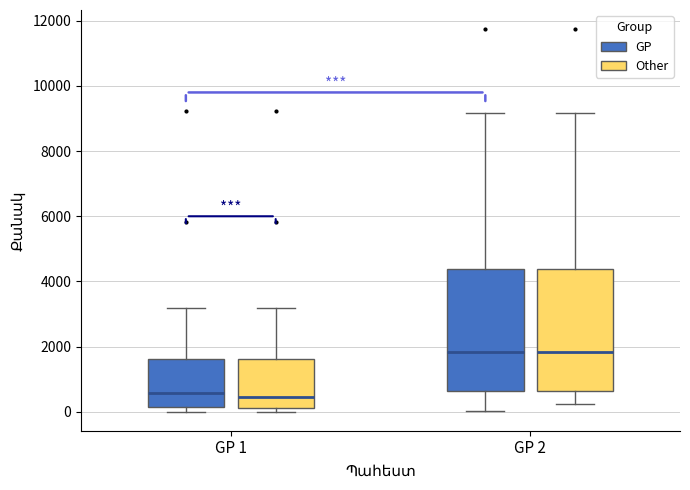

Reading left to right, read every box against the y-axis: the position of its median line, the range the box covers, and the ends of its whiskers. The values are not printed on the chart, so give them approximately, as read against the axis.

GP 1 (GP): median 600, box 200 to 1600, whiskers 0 to 3200
GP 1 (Other): median 400, box 200 to 1600, whiskers 0 to 3200
GP 2 (GP): median 1800, box 600 to 4400, whiskers 0 to 9200
GP 2 (Other): median 1800, box 600 to 4400, whiskers 200 to 9200